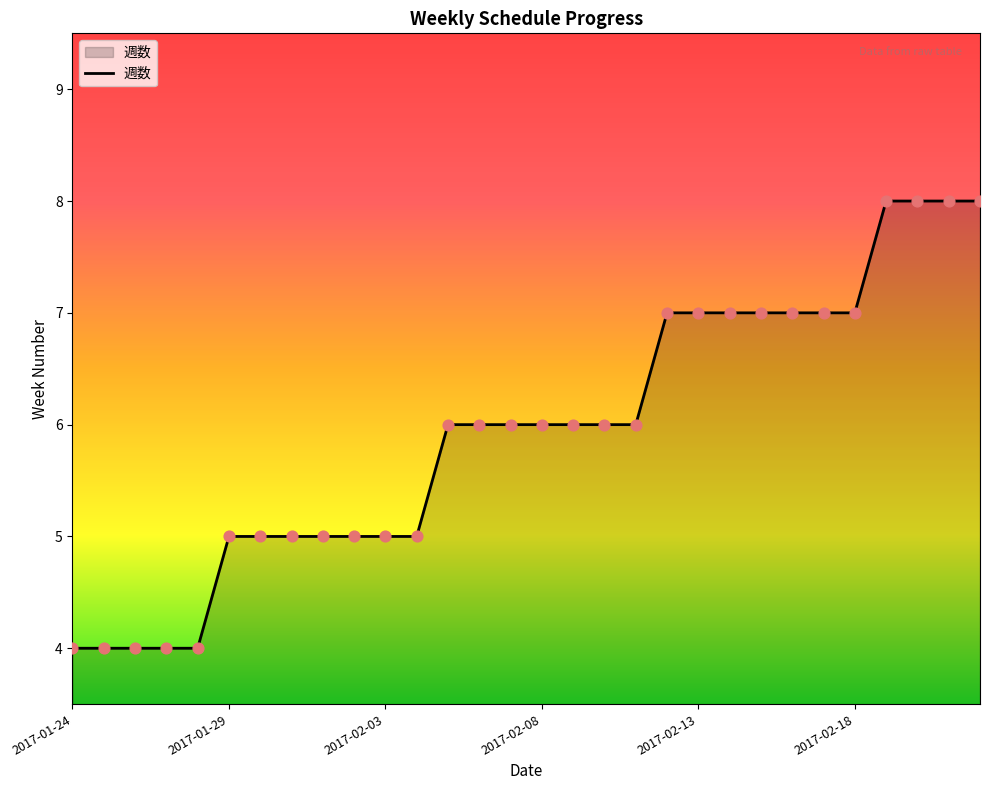

What is the minimum value shown in the chart?

4